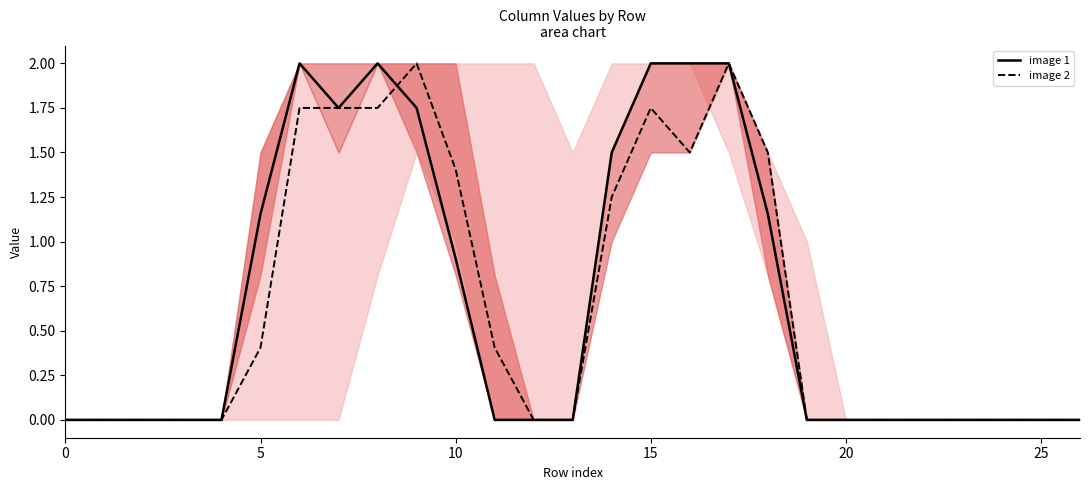

How many times do image 1 and image 2 cross each other?

1